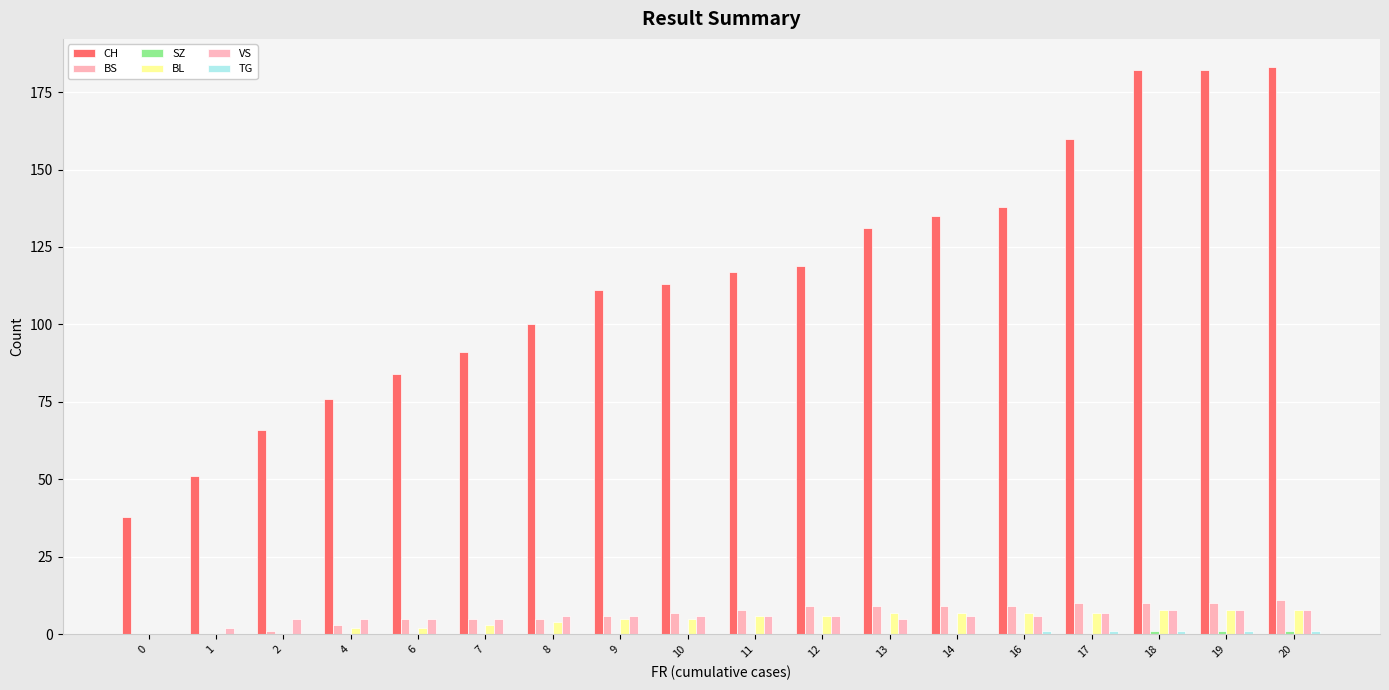

How many categories are shown in the chart?

18